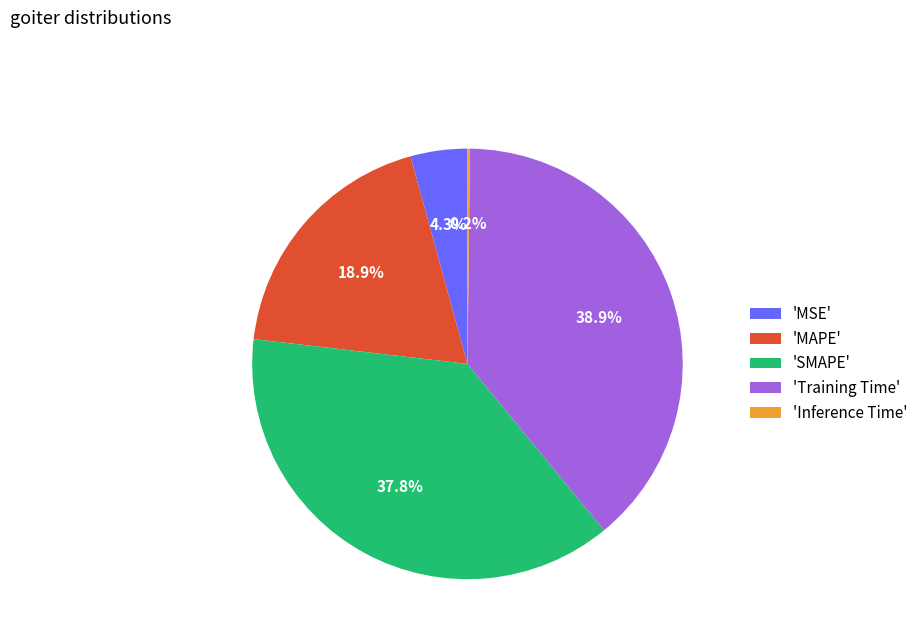

Does 'MAPE' account for over 50% of the chart?

No